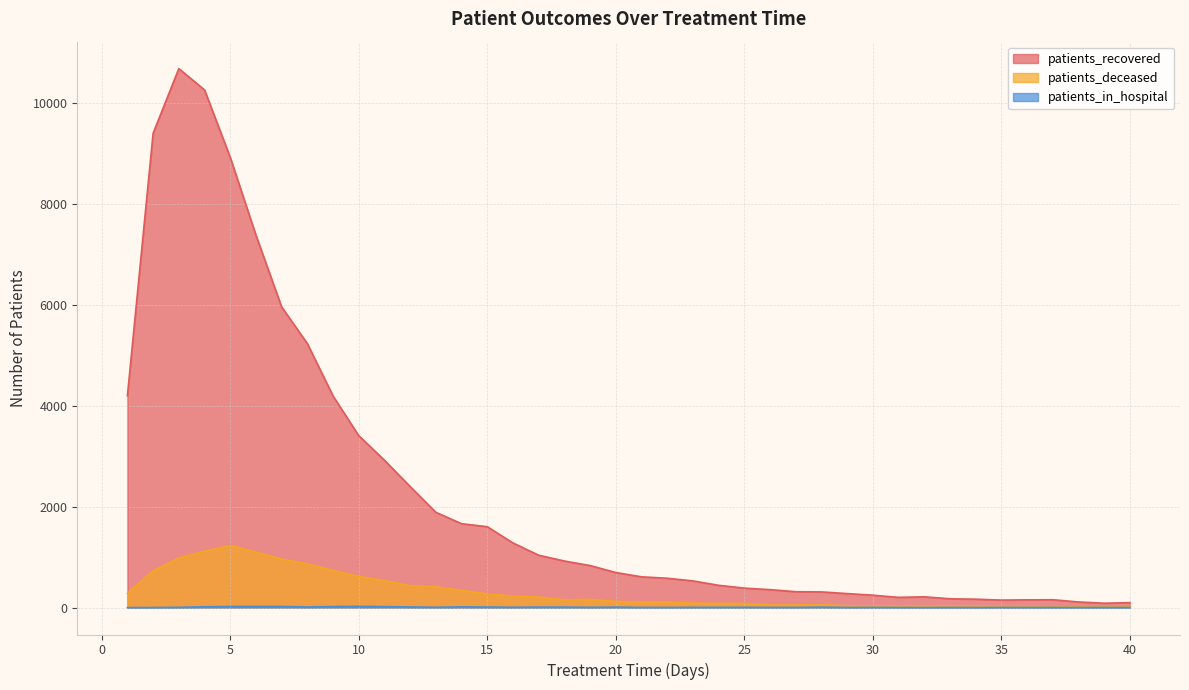

List the series in order of their peak value, lowest first.

patients_in_hospital, patients_deceased, patients_recovered